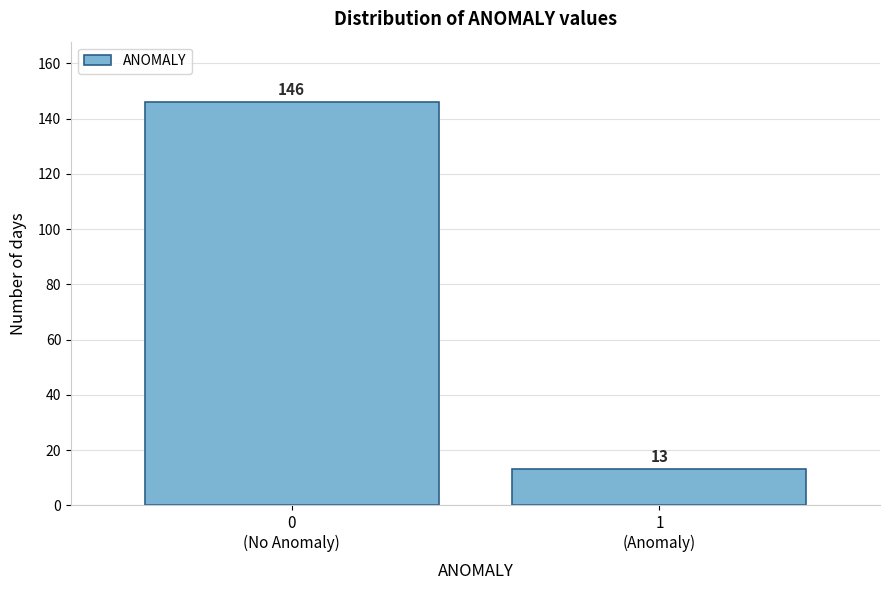

Reading left to right, transcribe all the data shown in this chart.

146	13